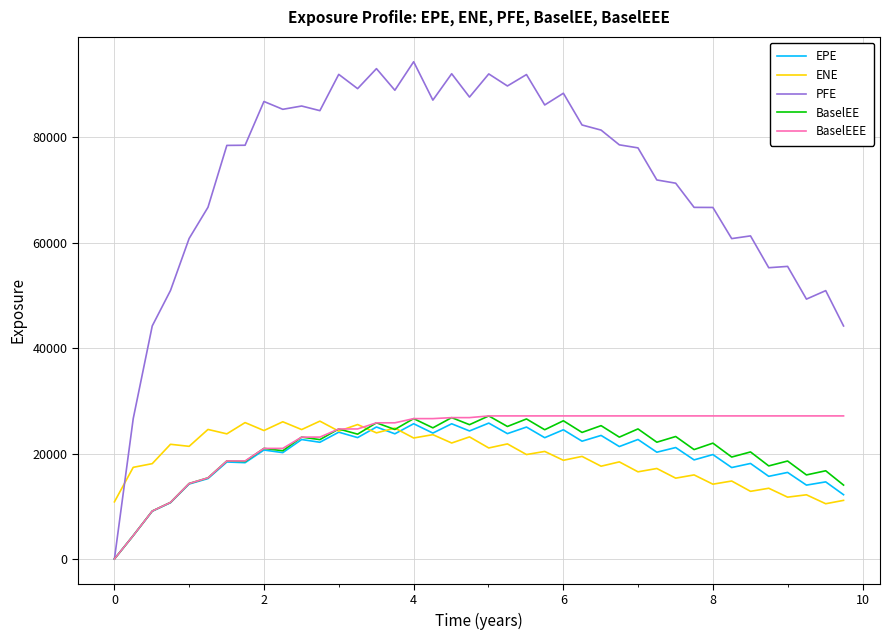

Which series has the largest range (max minus min)?

PFE